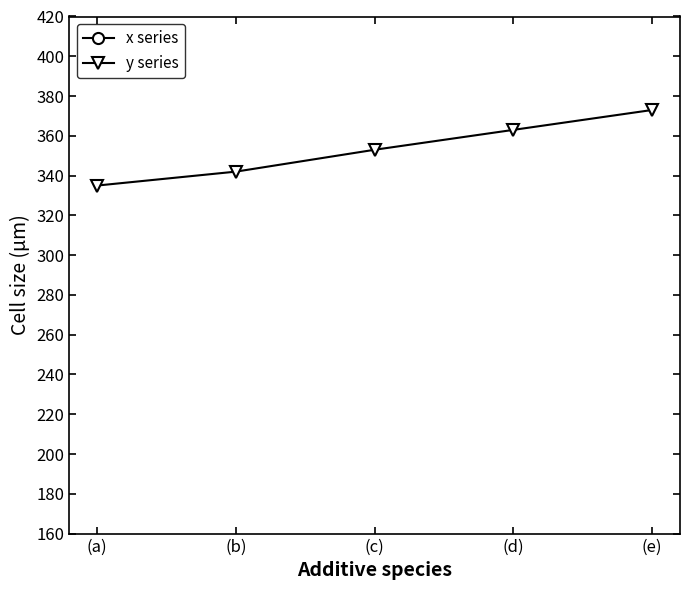

List the series in order of their overall mean, highest first.

y series, x series